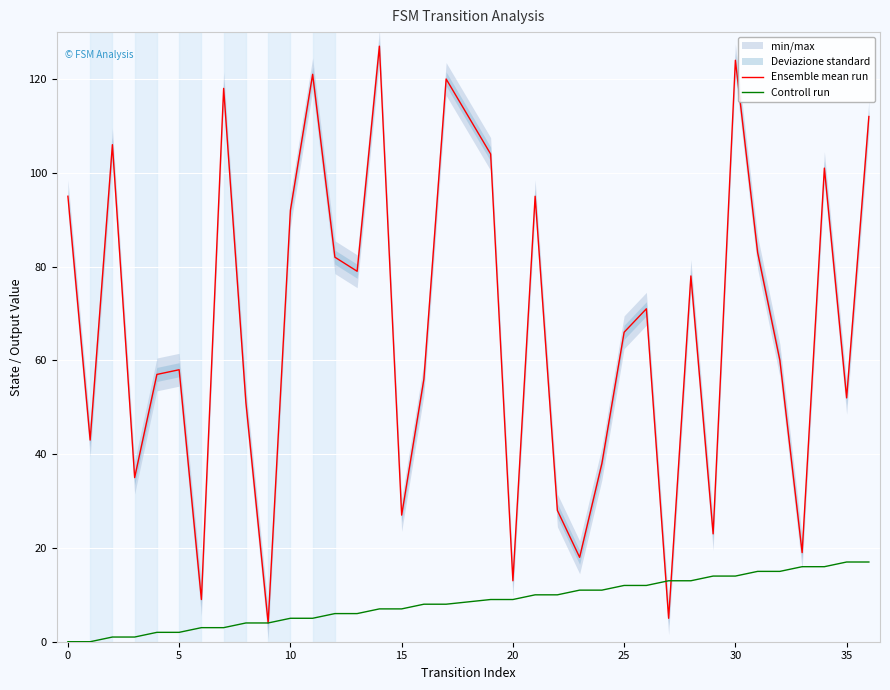

True or false: Ensemble mean run has a value of 32 at 5.

False